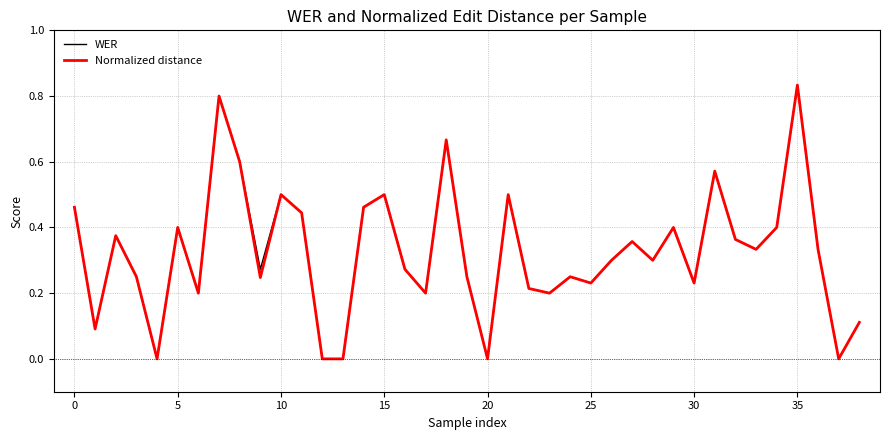

At which label does WER reach its peak?

35